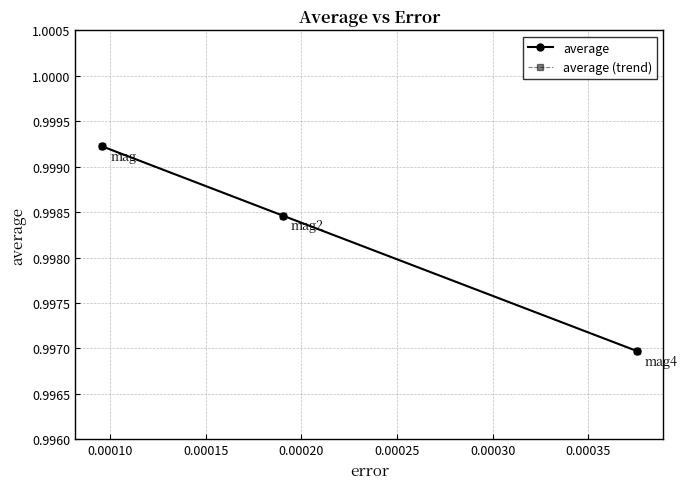

Reading left to right, list all the values displayed in this chart.

average: 1.0	1.0	1.0
average (trend): 1.0	1.0	1.0